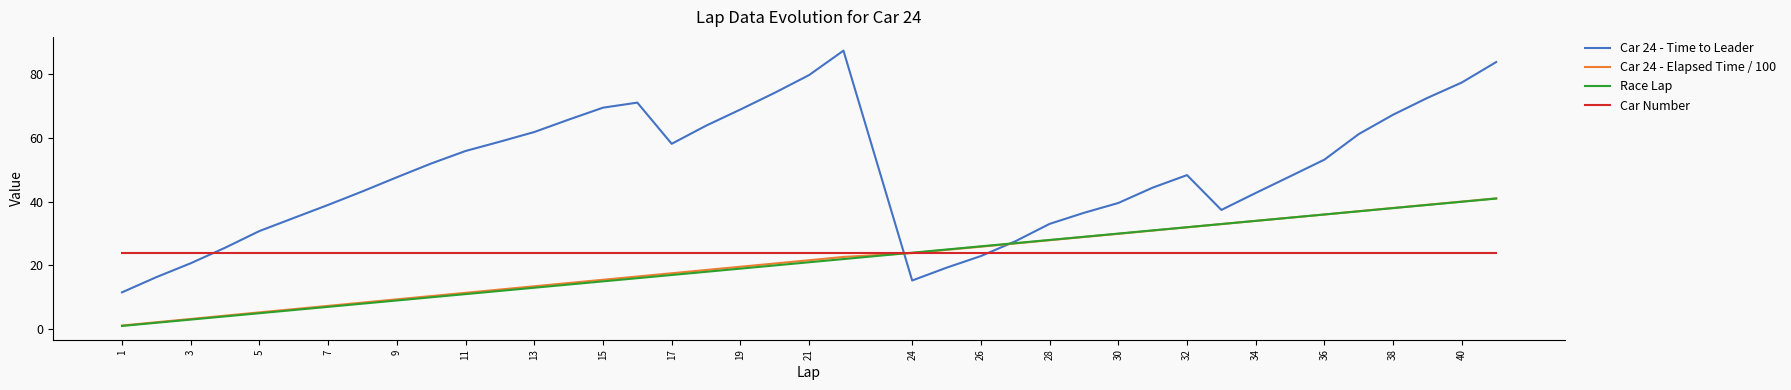

What is the smallest value displayed?

1.0